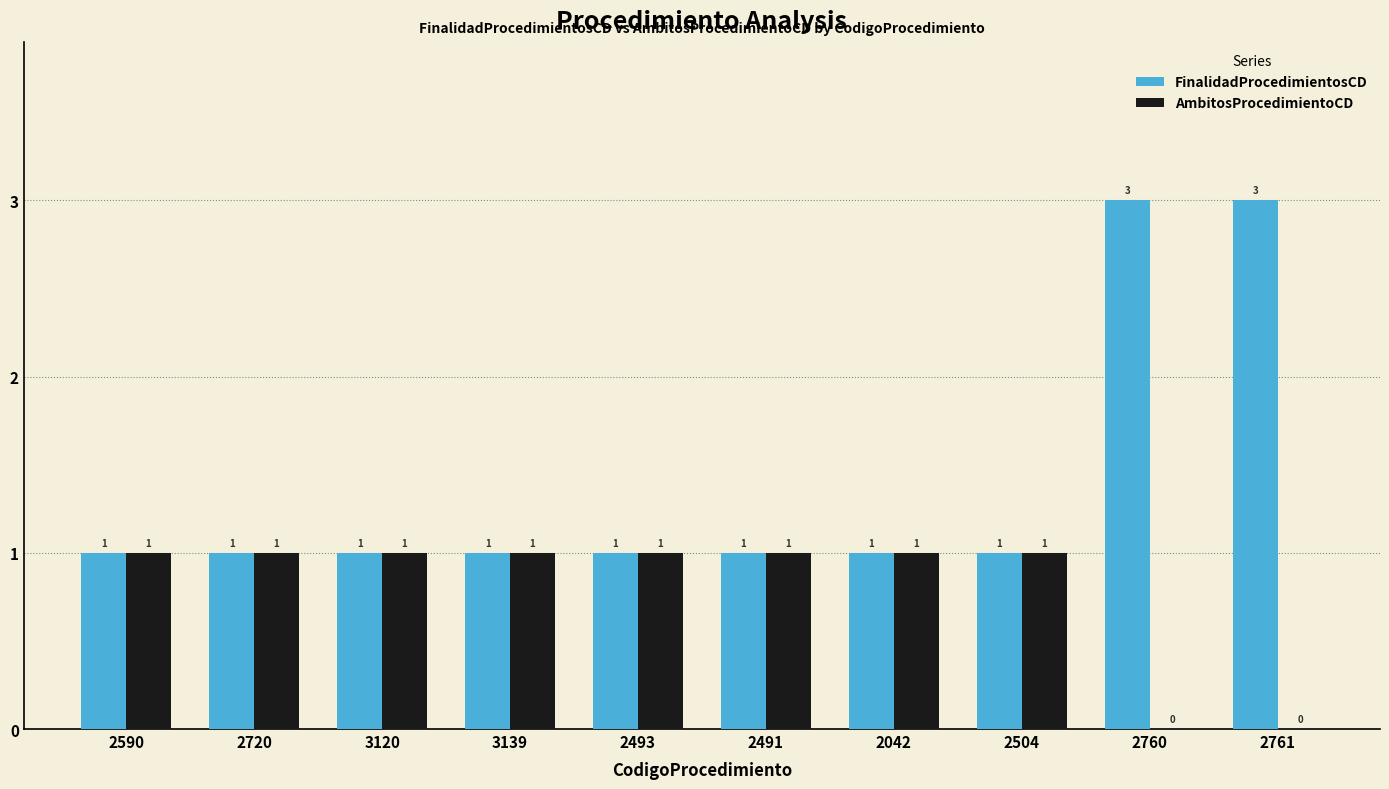

How many positive values does the AmbitosProcedimientoCD series have?

8